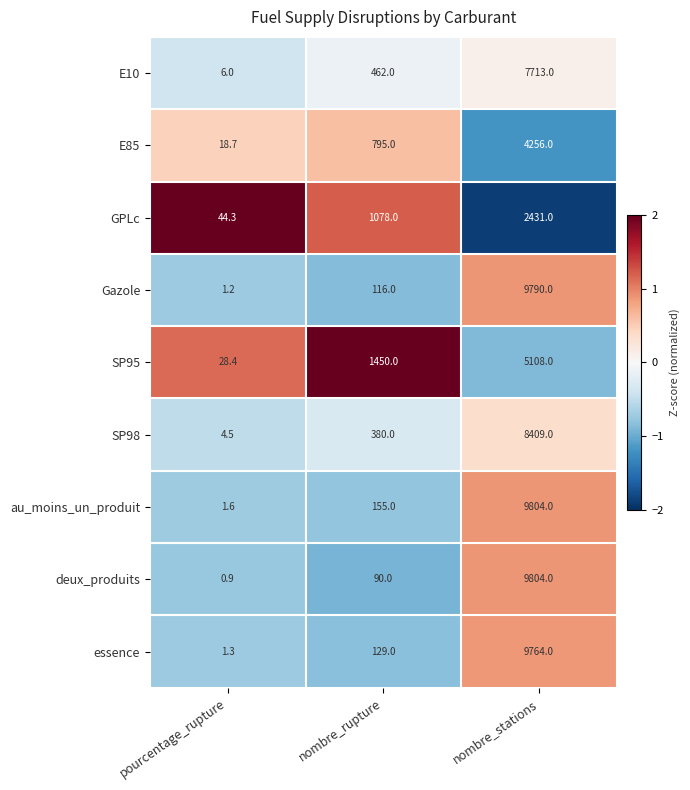

At which label is GPLc closest to 1237?

nombre_rupture